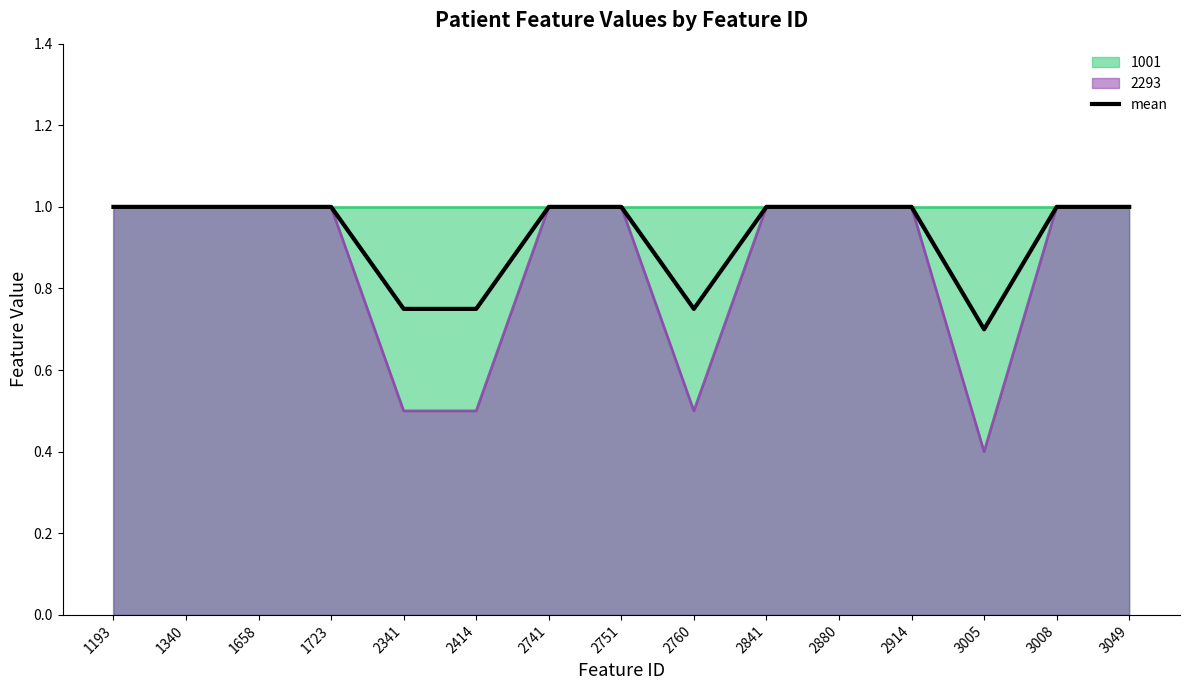

Rank the categories by value from lowest to highest.

3005, 2341, 2414, 2760, 1193, 1340, 1658, 1723, 2741, 2751, 2841, 2880, 2914, 3008, 3049